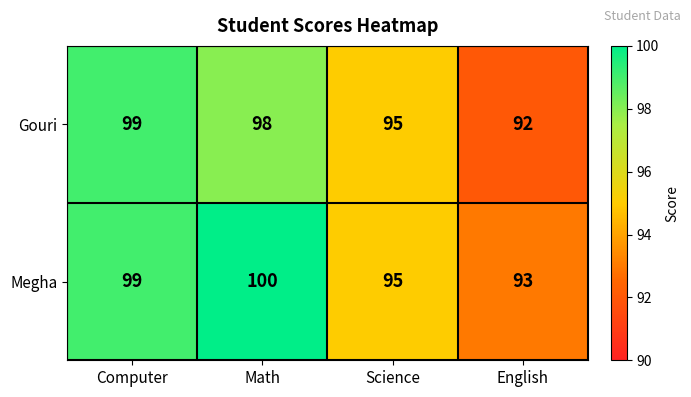

Between Computer and English, which series saw the biggest shift?

Gouri